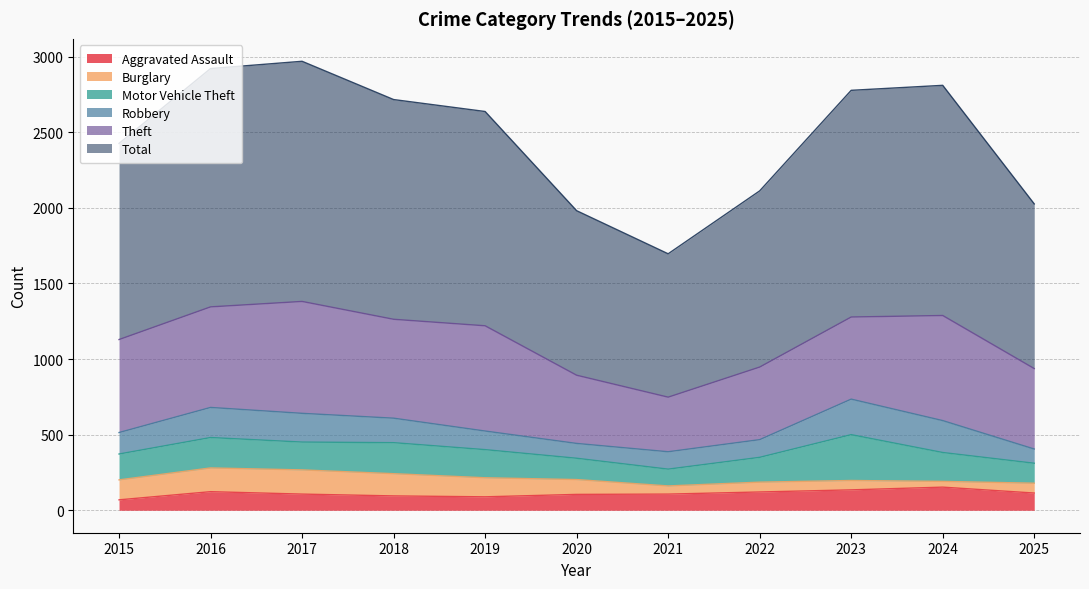

Reading left to right, list all the values displayed in this chart.

Aggravated Assault: 69	123	107	95	89	105	107	121	135	153	114
Burglary: 132	157	160	147	126	98	54	65	62	38	65
Motor Vehicle Theft: 171	201	184	205	186	141	111	164	303	191	132
Robbery: 142	199	190	162	123	98	115	117	235	211	94
Theft: 615	665	740	654	696	451	361	480	543	695	532
Total: 1297	1576	1588	1453	1417	1088	948	1165	1499	1522	1089